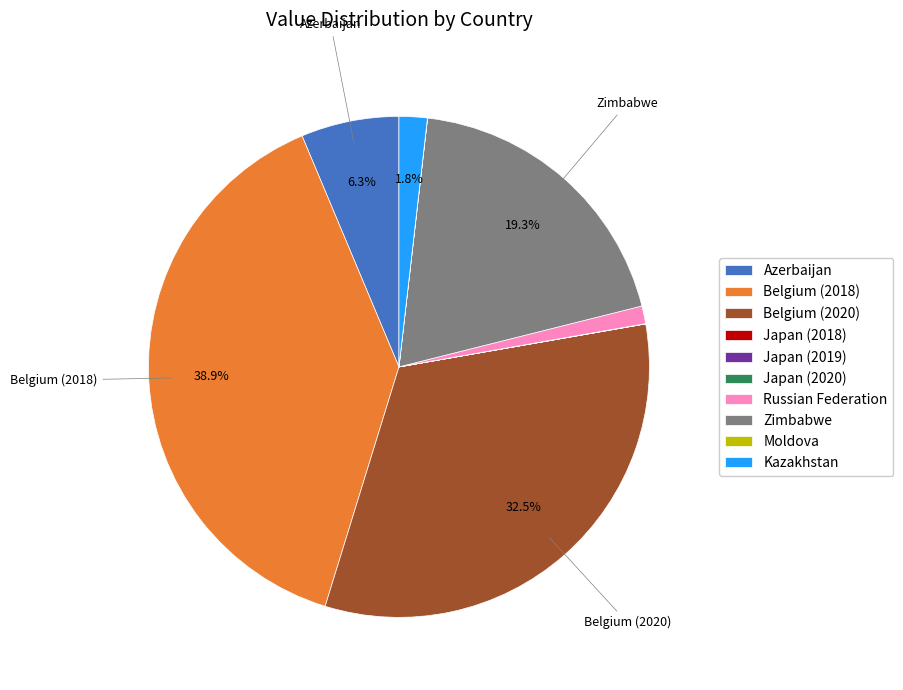

Between Zimbabwe and Belgium (2020), which is larger?

Belgium (2020)